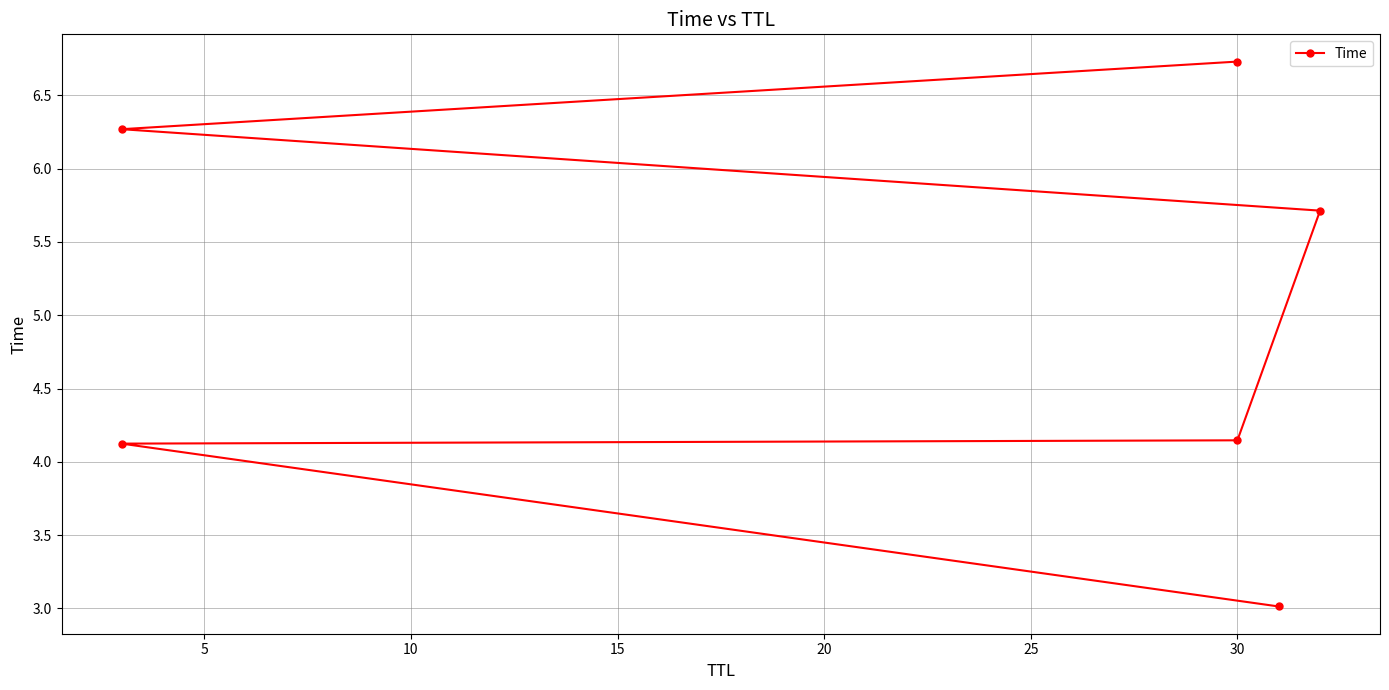

What is the value of the 1st point from the left?

3.0